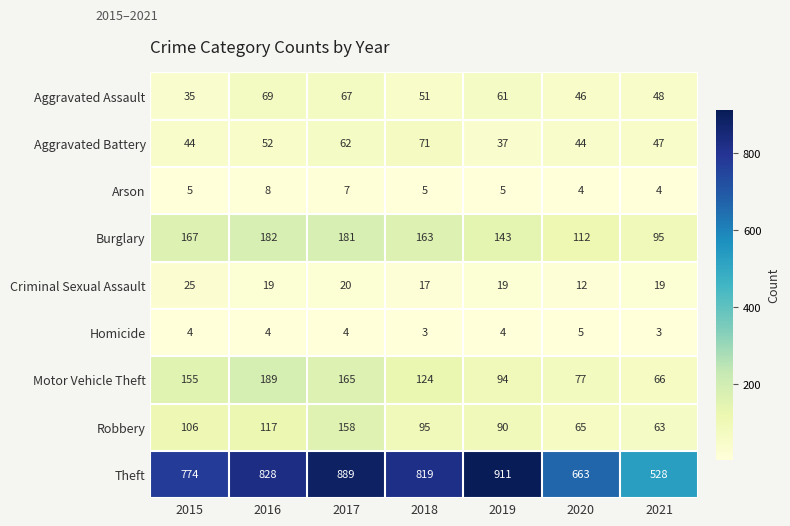

Is it true that Aggravated Assault equals 81 at 2019?

False